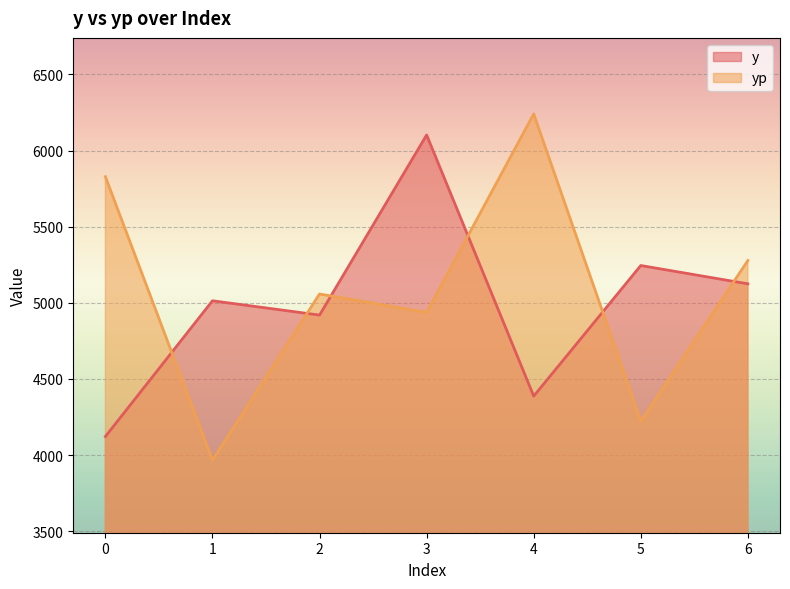

What is the difference between the second highest and second lowest values in the yp series?

1606.5